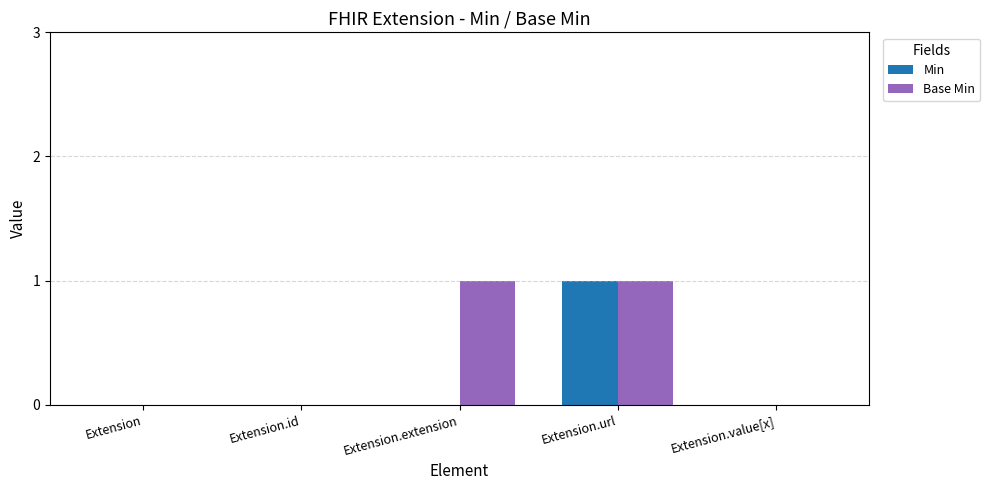

Which series has the largest total across all categories?

Base Min